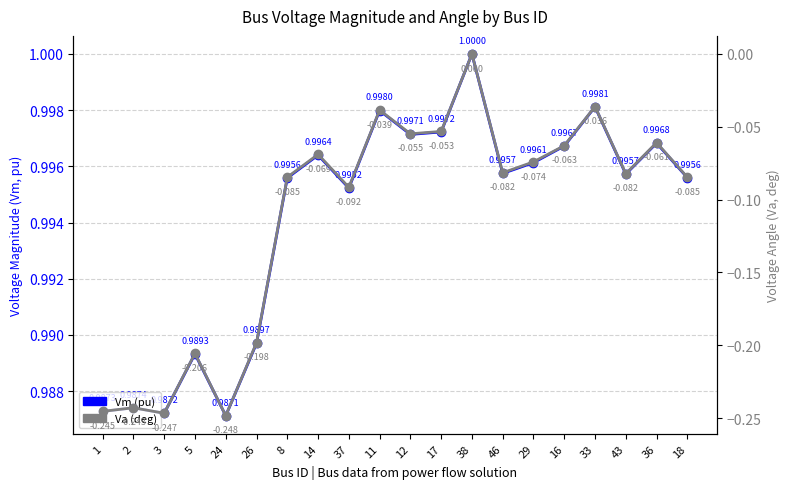

List the labels in order of Va (deg) value, smallest first.

24, 3, 1, 2, 5, 26, 37, 18, 8, 43, 46, 29, 14, 16, 36, 12, 17, 11, 33, 38